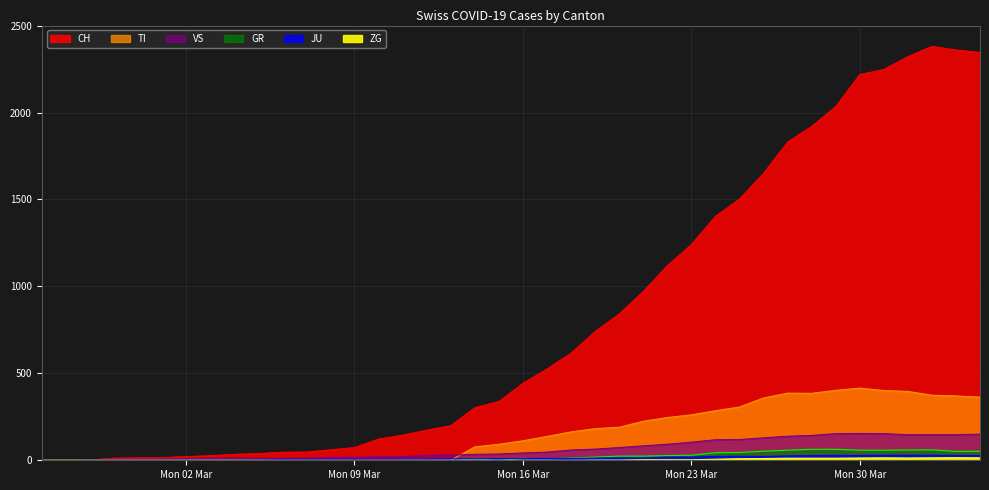

What is the average value of the GR series?

21